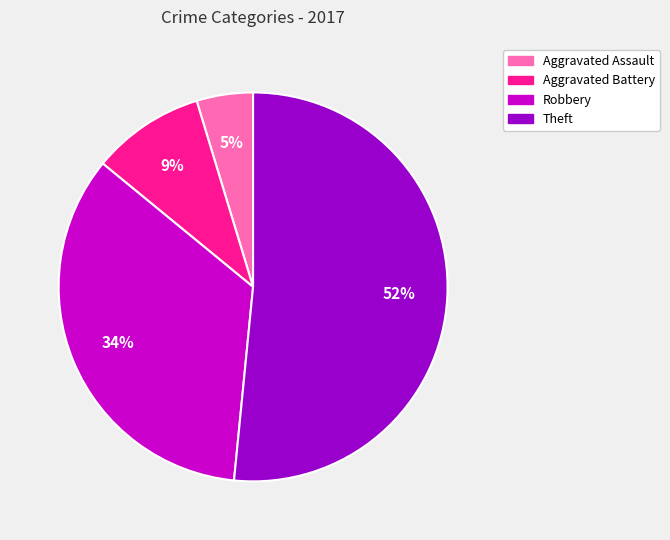

The Theft slice represents 52% of the pie. True or false?

True